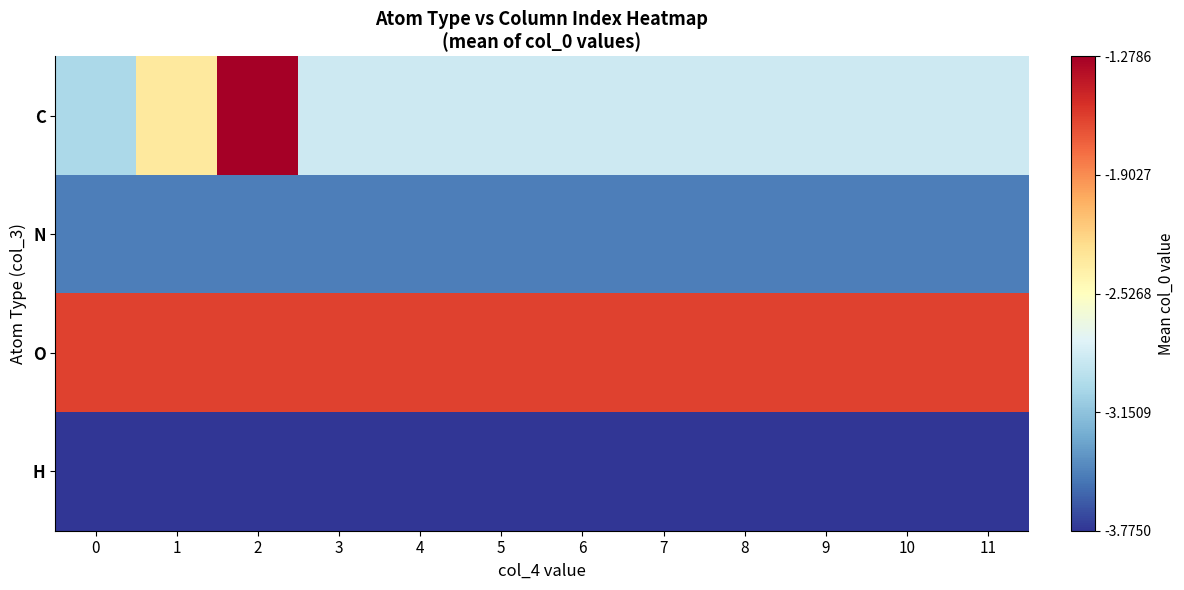

Which series has the largest range (max minus min)?

C